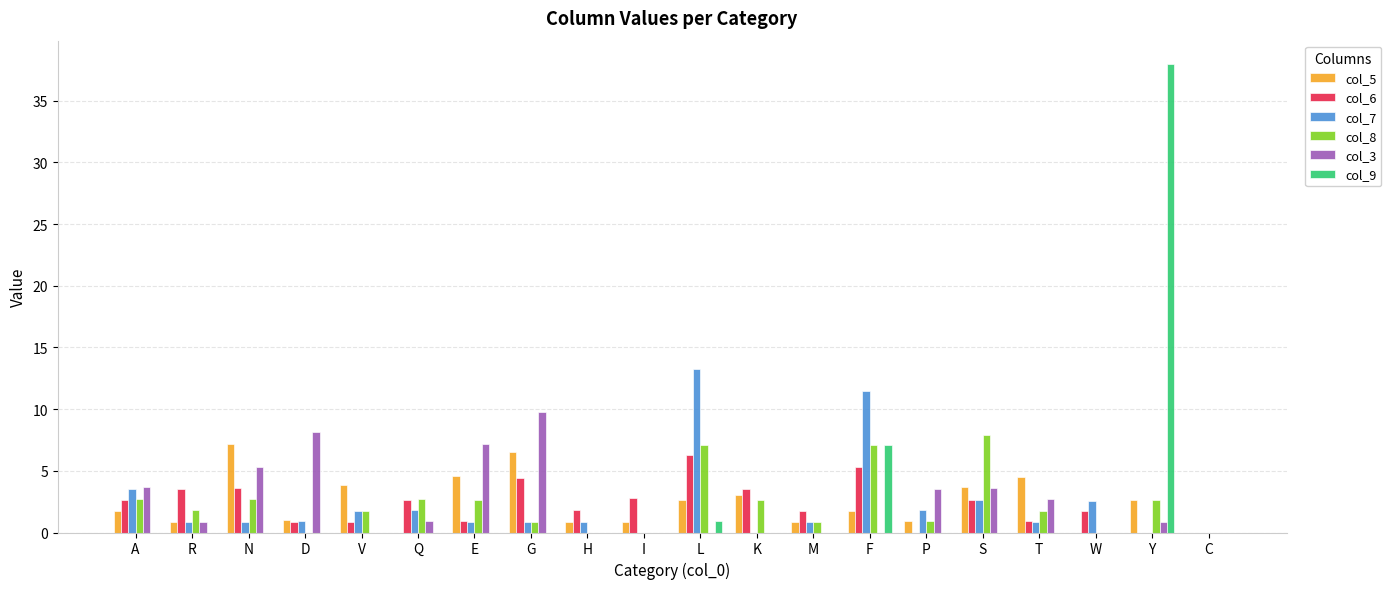

What is the maximum value for col_8?

7.9